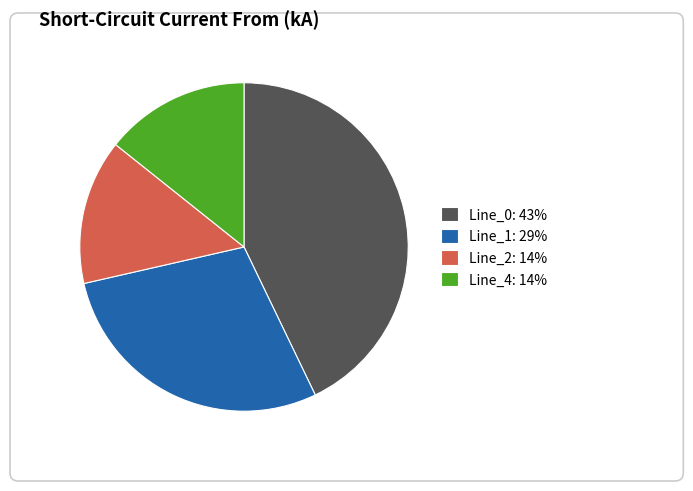

What percentage do Line_2 and Line_0 together represent?

57.1%